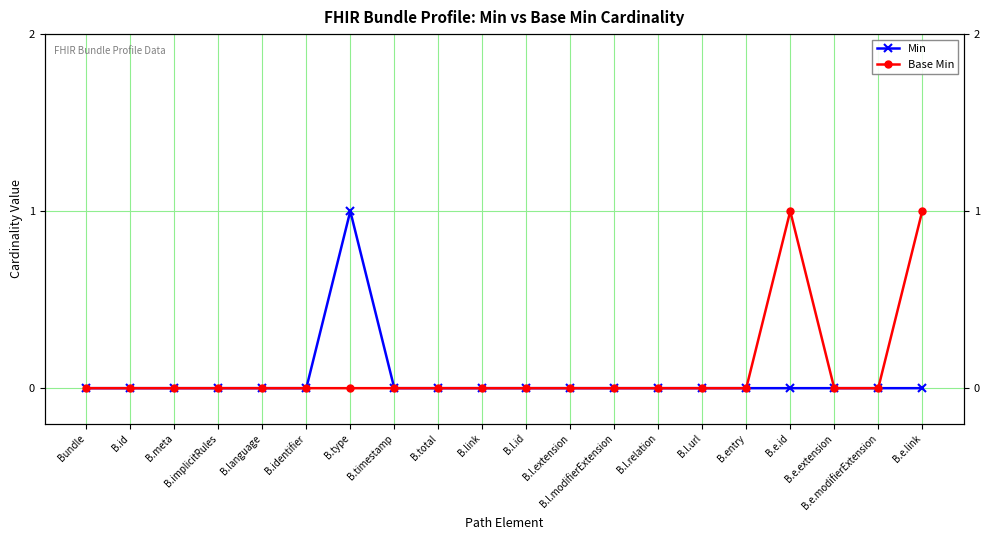

Is the value of Min at B.l.relation greater than the value of Base Min at B.e.extension?

No